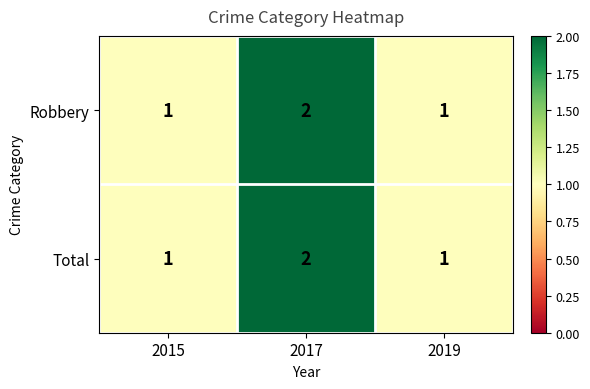

What is the sum of all Total values?

4